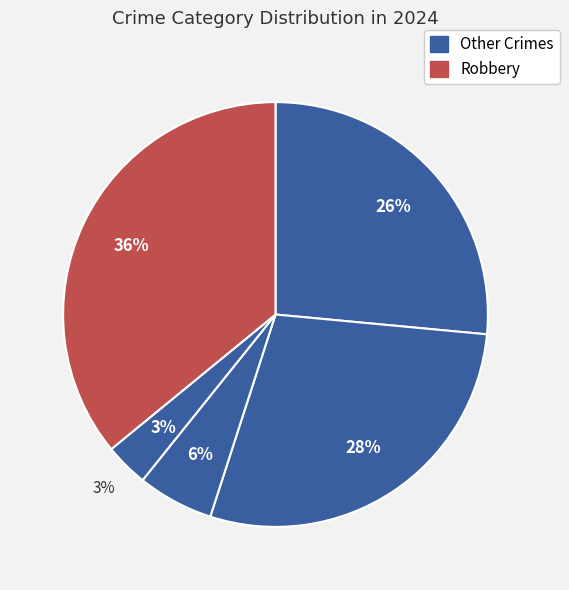

To the nearest percent, what portion does Homicide represent?

3%